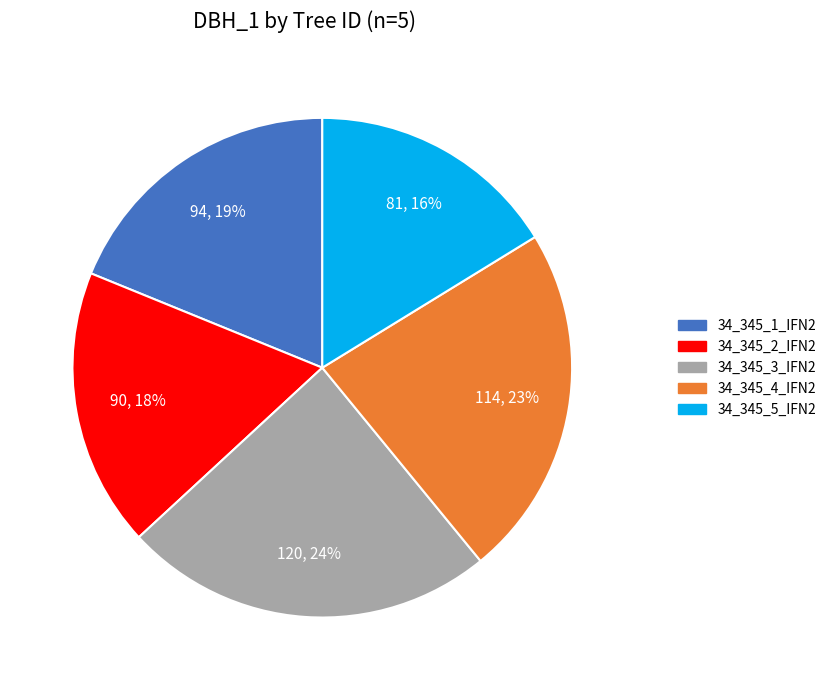

To the nearest percent, what portion does 34_345_3_IFN2 represent?

24%